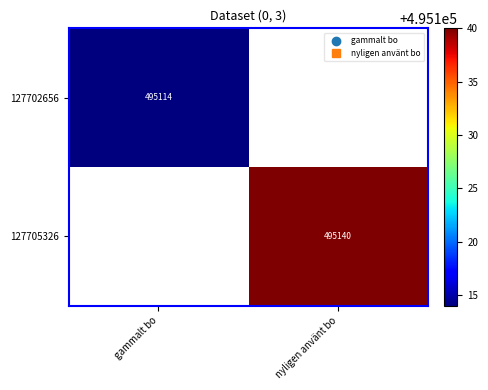

Where is 127702656 nearest to the value 495114?

gammalt bo